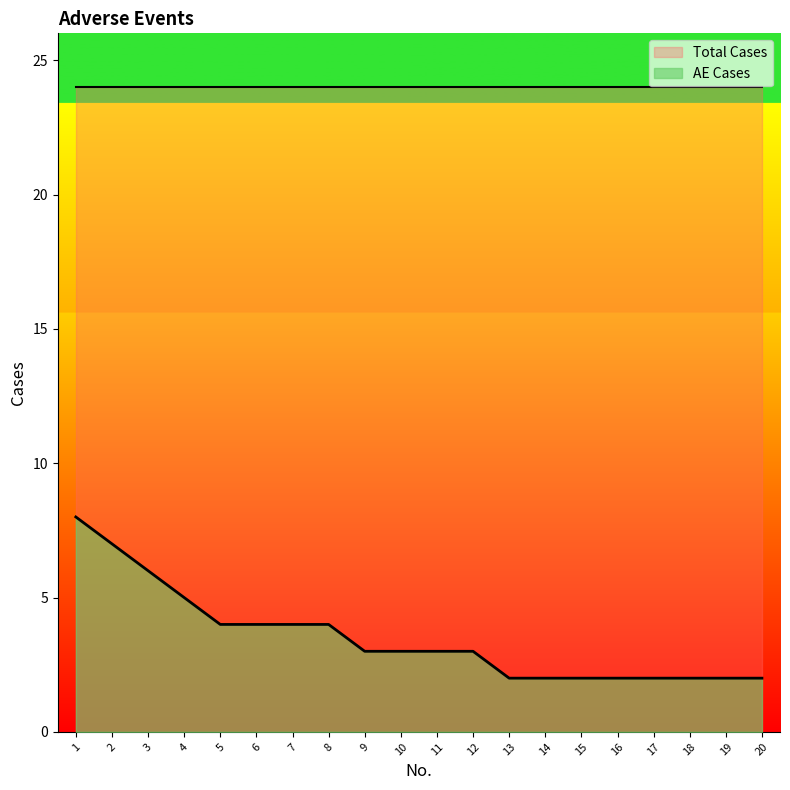

List the labels in order of value, largest first.

1, 2, 3, 4, 5, 6, 7, 8, 9, 10, 11, 12, 13, 14, 15, 16, 17, 18, 19, 20